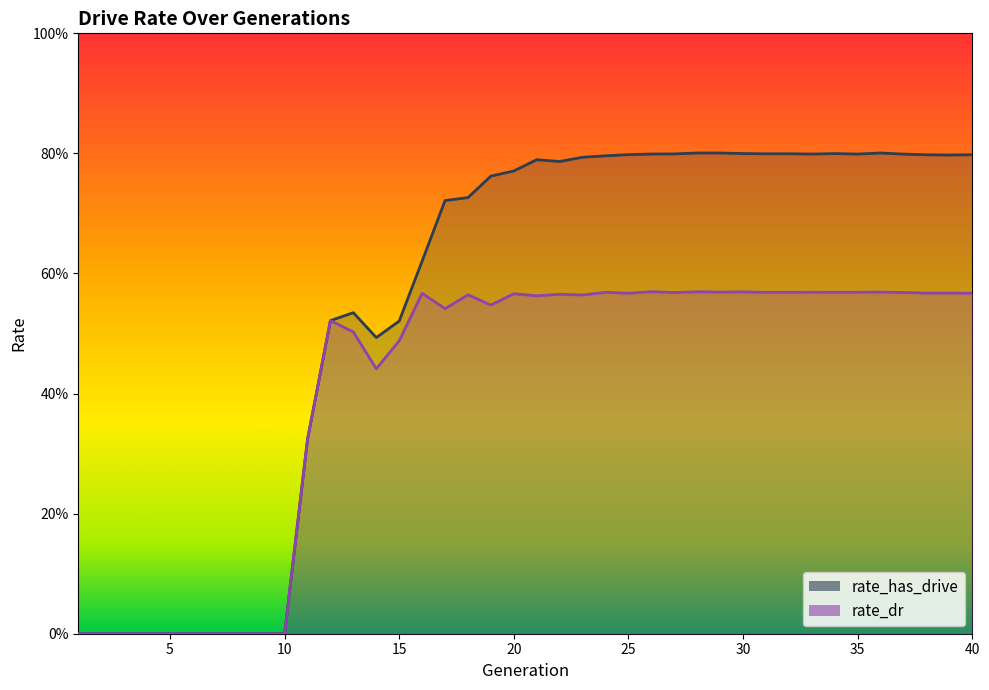

What is the value of the rate_has_drive point at the 37th from the left?

0.8